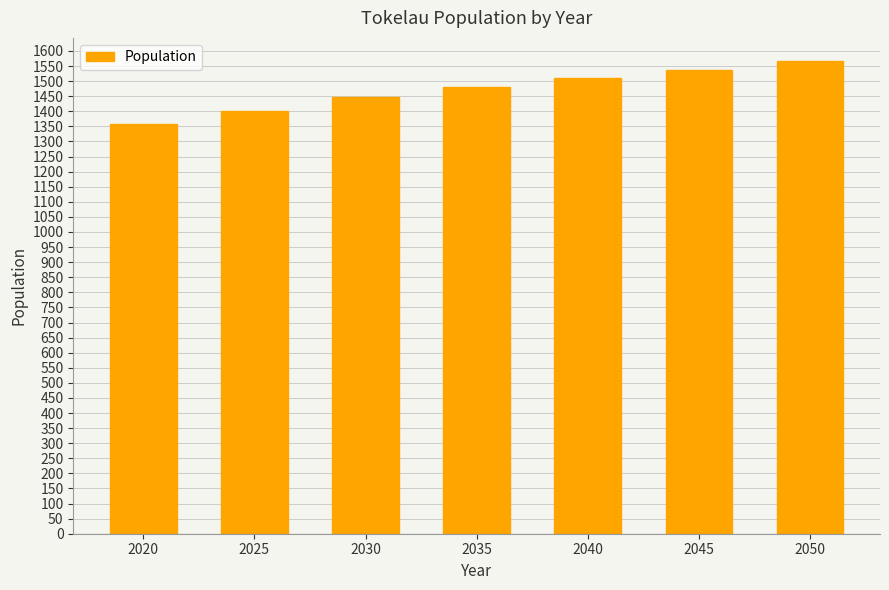

List the labels in order of value, largest first.

2050, 2045, 2040, 2035, 2030, 2025, 2020